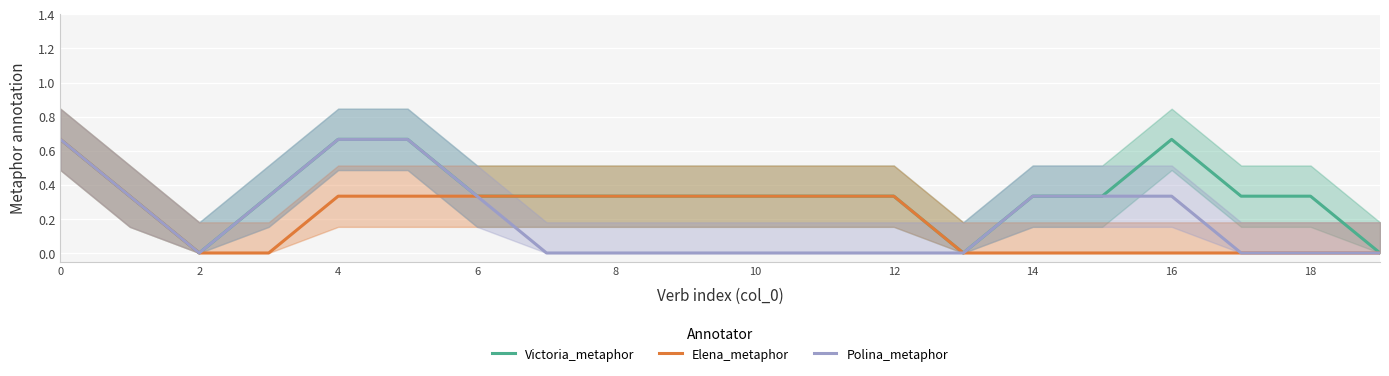

The value of Elena_metaphor at 4 is 0.2. True or false?

False